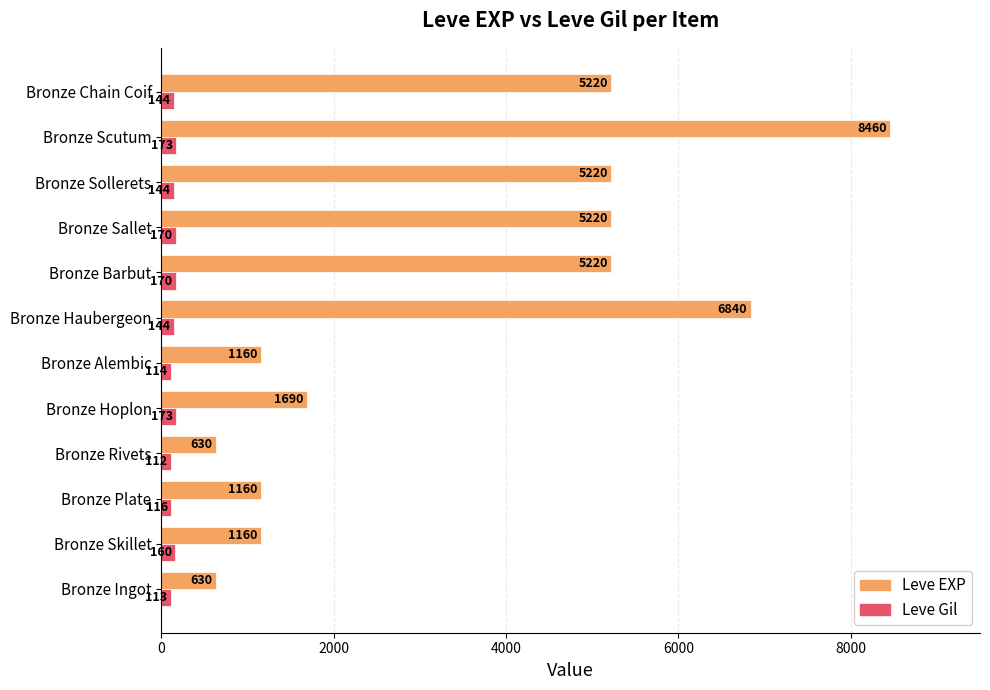

What is the average value of the Leve EXP series?

3551